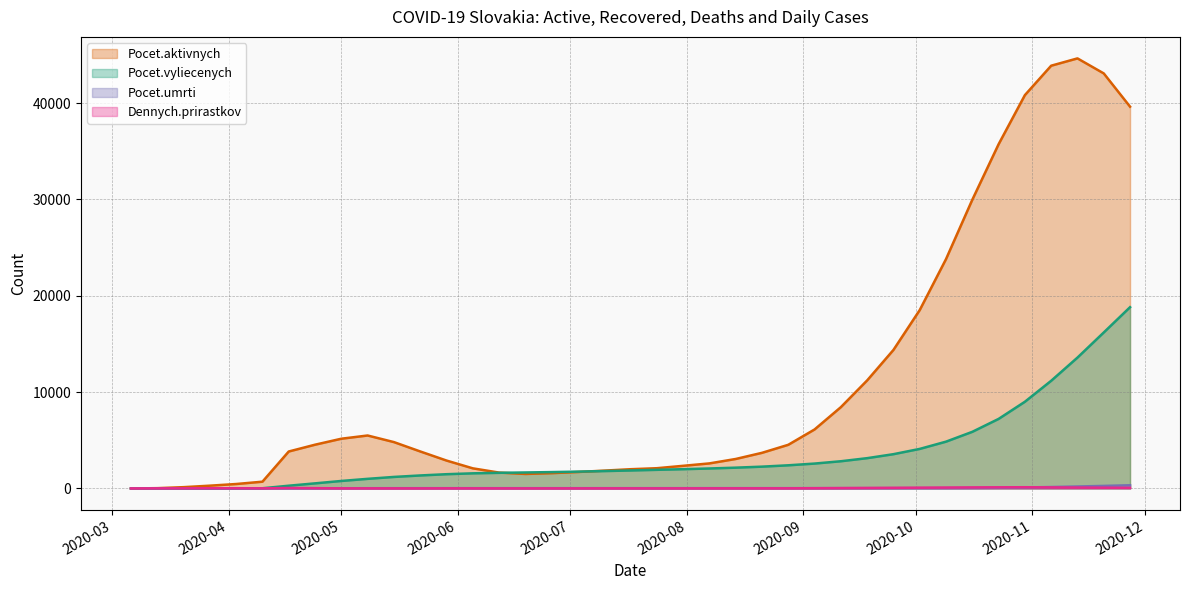

What is the value of the Dennych.prirastkov point at the 22nd from the left?

11